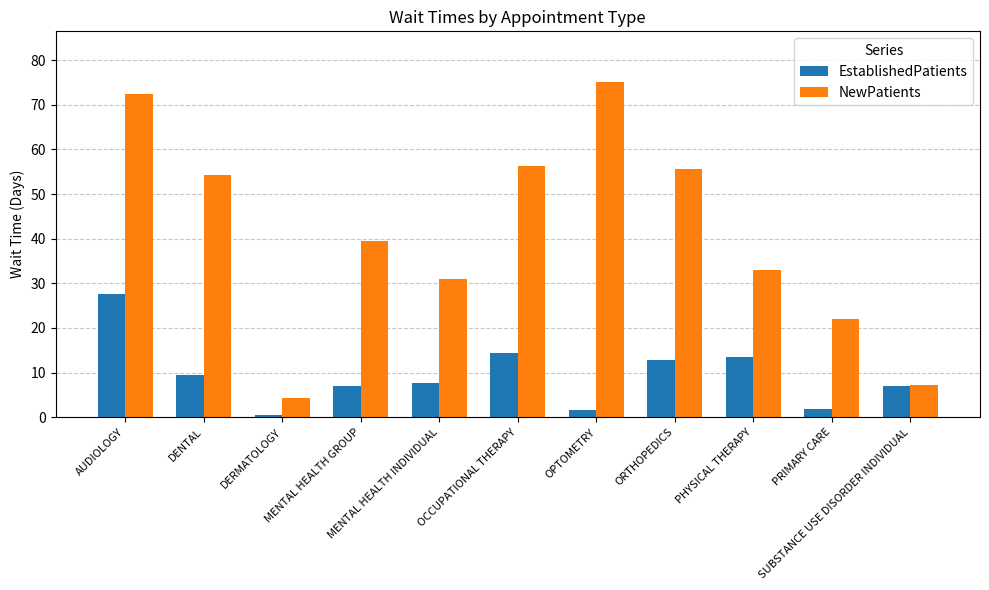

What is the difference between the maximum and minimum values in the NewPatients series?

70.8